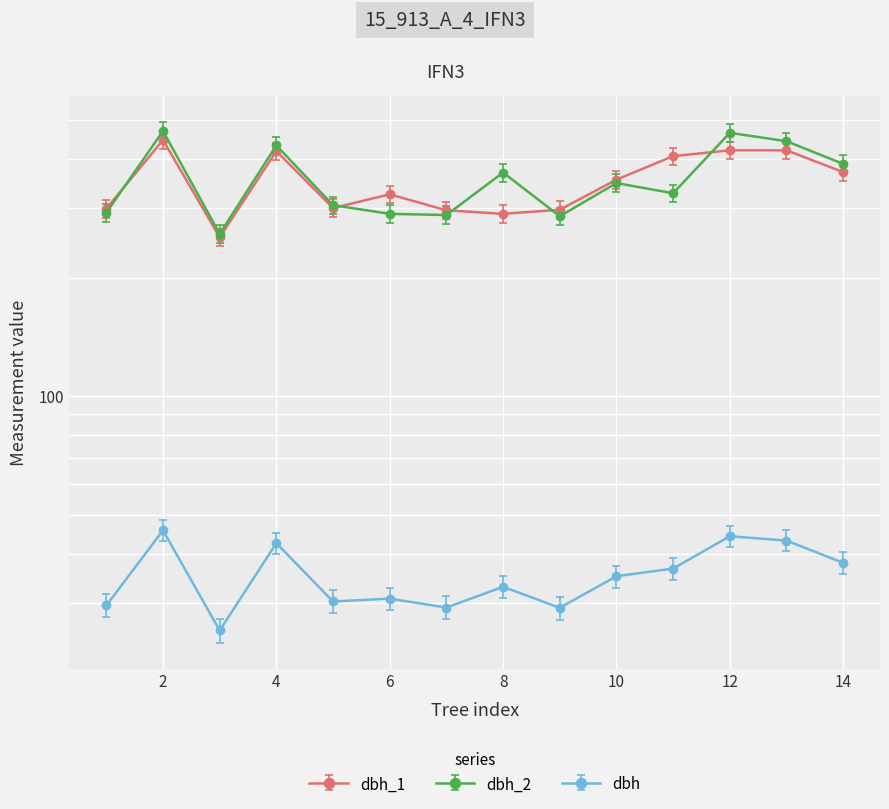

What is the greatest value displayed?

470.0